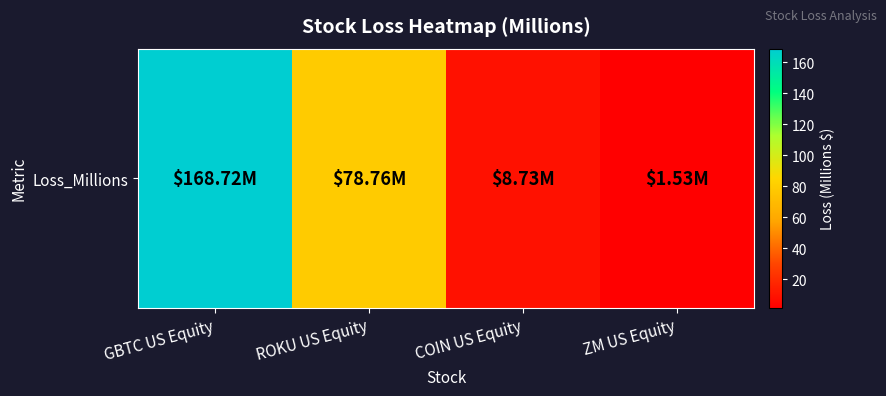

Is it true that the value at ZM US Equity is 0.4?

False